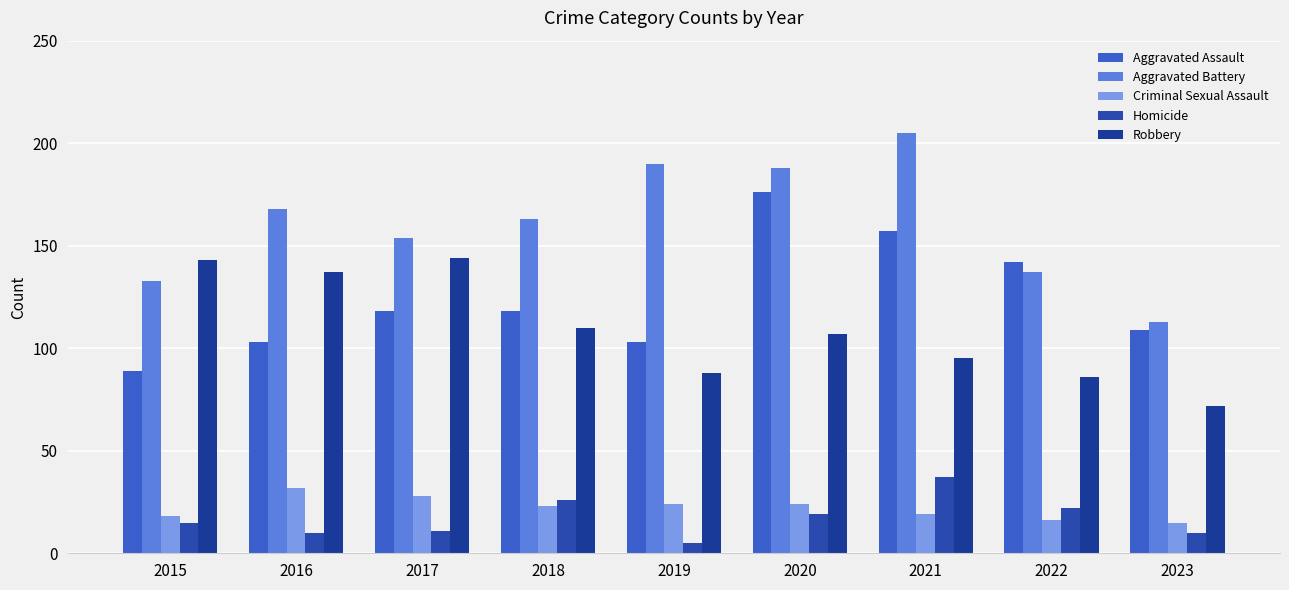

Which label corresponds to the smallest value in the chart?

2019